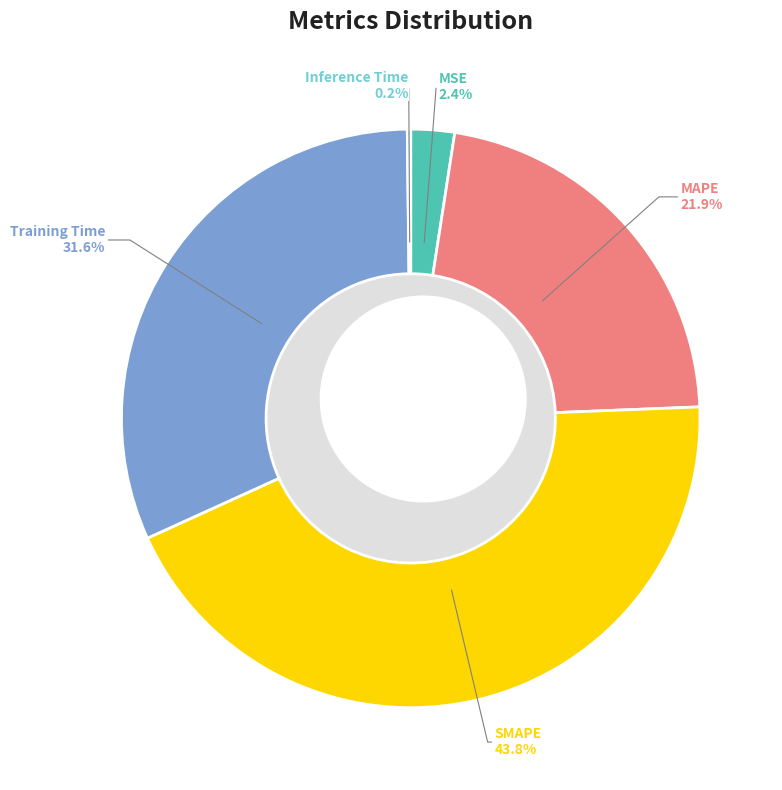

Which category has the biggest portion of the pie?

SMAPE